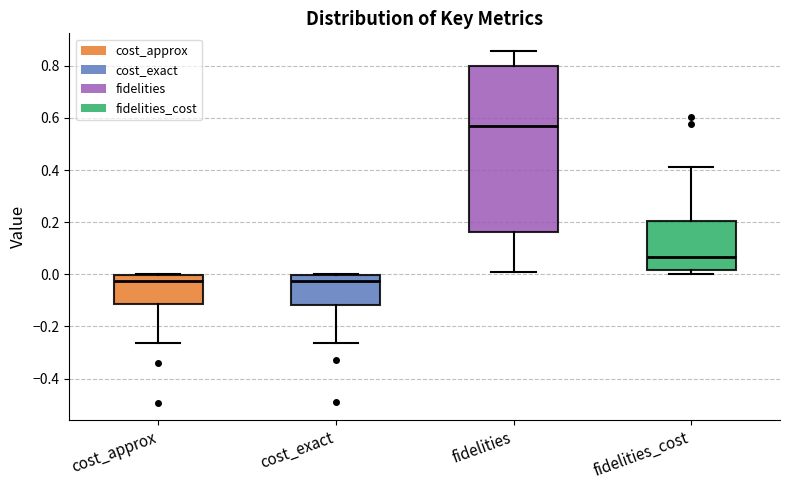

Reading left to right, transcribe this box plot: for each box, give where its median line is, the range the box spans, and where its two whiskers end, as read against the y-axis. The values are not printed on the chart, so give them approximately, as read against the axis.

cost_approx: median -0.02, box -0.12 to 0.00, whiskers -0.26 to 0.00
cost_exact: median -0.02, box -0.12 to 0.00, whiskers -0.26 to 0.00
fidelities: median 0.56, box 0.16 to 0.80, whiskers 0.00 to 0.86
fidelities_cost: median 0.06, box 0.02 to 0.20, whiskers 0.00 to 0.42